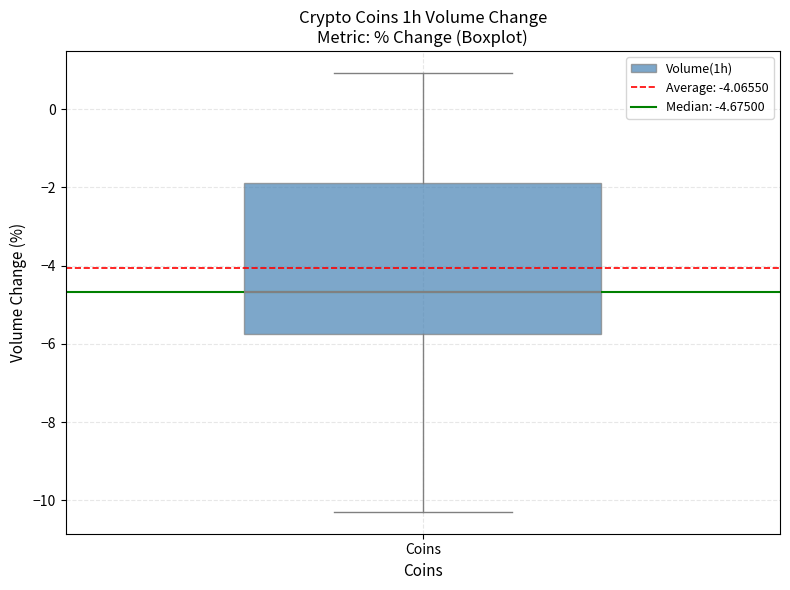

Where does the median line of the box for Coins sit on the y-axis? The values are not printed on the chart, so give them approximately, as read against the axis.

-4.6